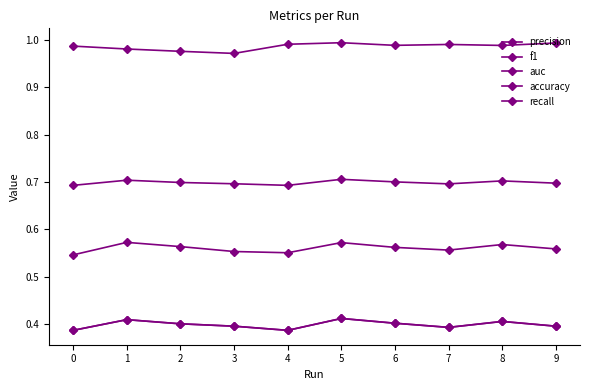

Reading left to right, what are all the values shown in this chart?

precision: 0=1.0	1=1.0	2=1.0	3=1.0	4=1.0	5=1.0	6=1.0	7=1.0	8=1.0	9=1.0
f1: 0=0.5	1=0.6	2=0.6	3=0.6	4=0.6	5=0.6	6=0.6	7=0.6	8=0.6	9=0.6
auc: 0=0.7	1=0.7	2=0.7	3=0.7	4=0.7	5=0.7	6=0.7	7=0.7	8=0.7	9=0.7
accuracy: 0=0.4	1=0.4	2=0.4	3=0.4	4=0.4	5=0.4	6=0.4	7=0.4	8=0.4	9=0.4
recall: 0=0.4	1=0.4	2=0.4	3=0.4	4=0.4	5=0.4	6=0.4	7=0.4	8=0.4	9=0.4